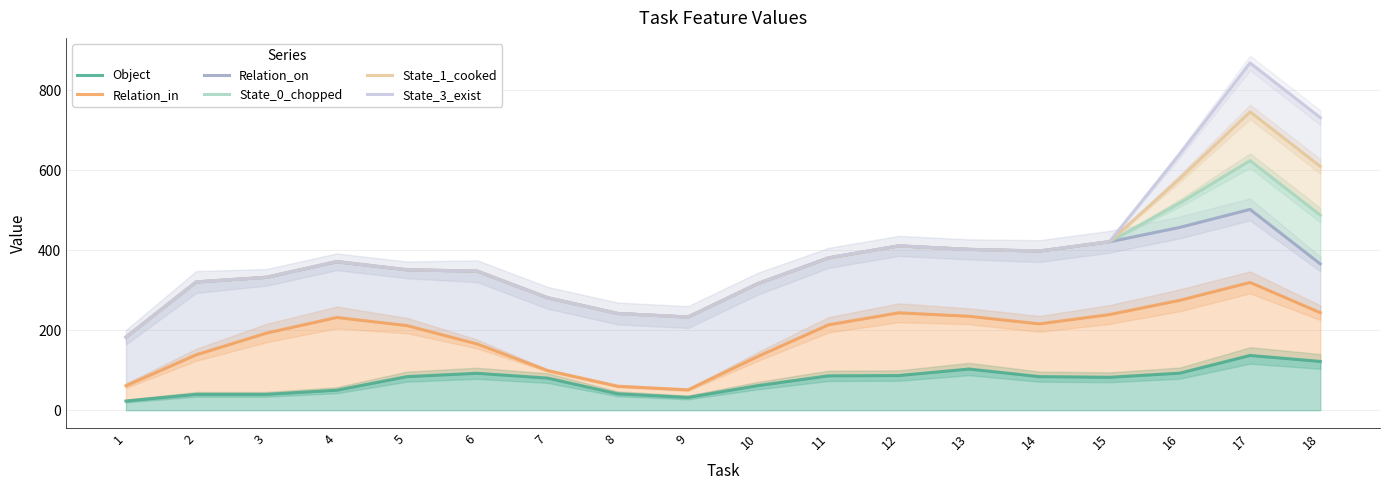

True or false: State_1_cooked and State_3_exist intersect in this chart.

False